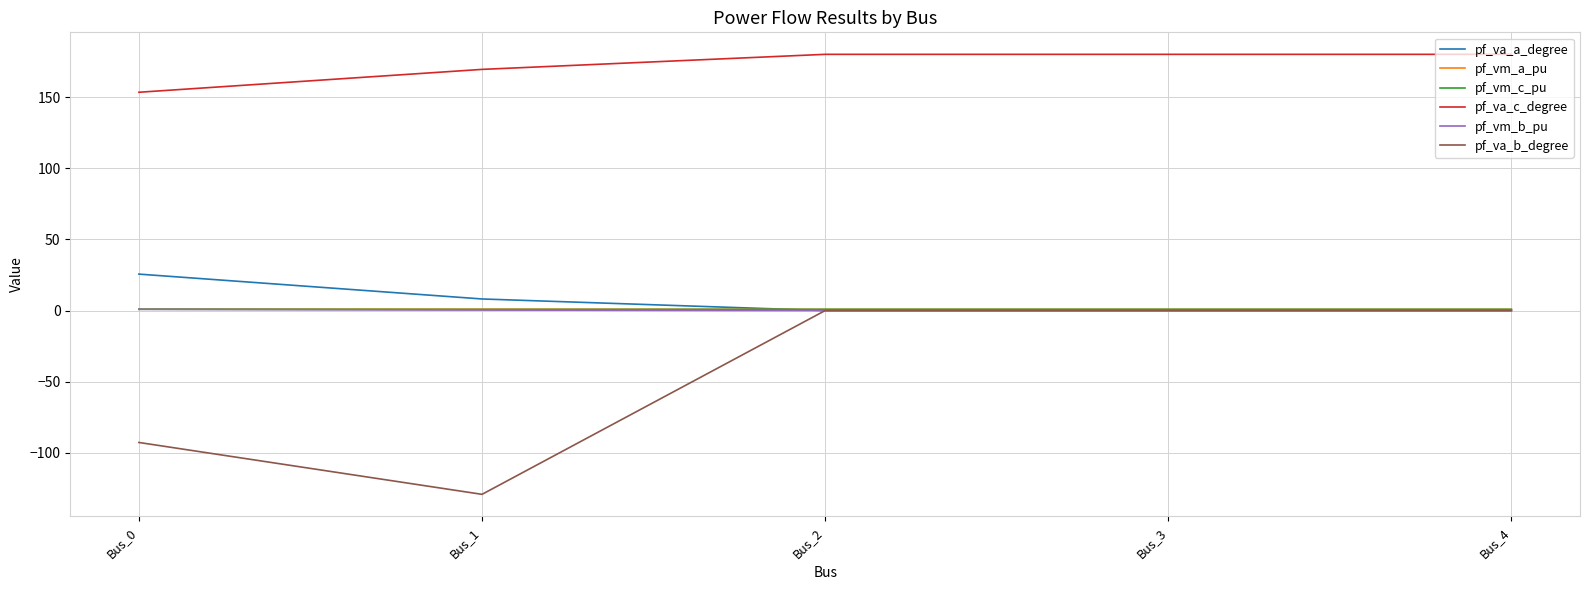

Which series has the largest total across all categories?

pf_va_c_degree